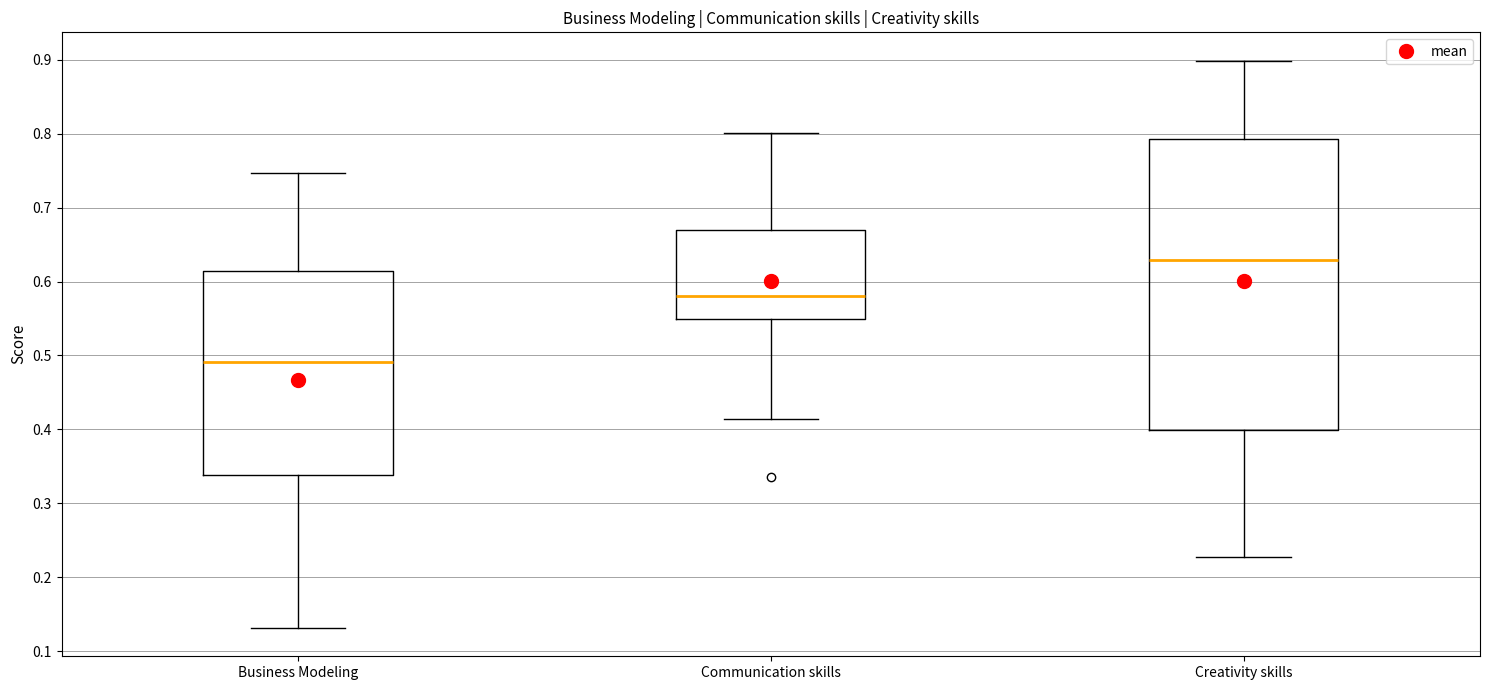

Comparing the boxes themselves (not the whiskers), which one is the tallest?

Creativity skills